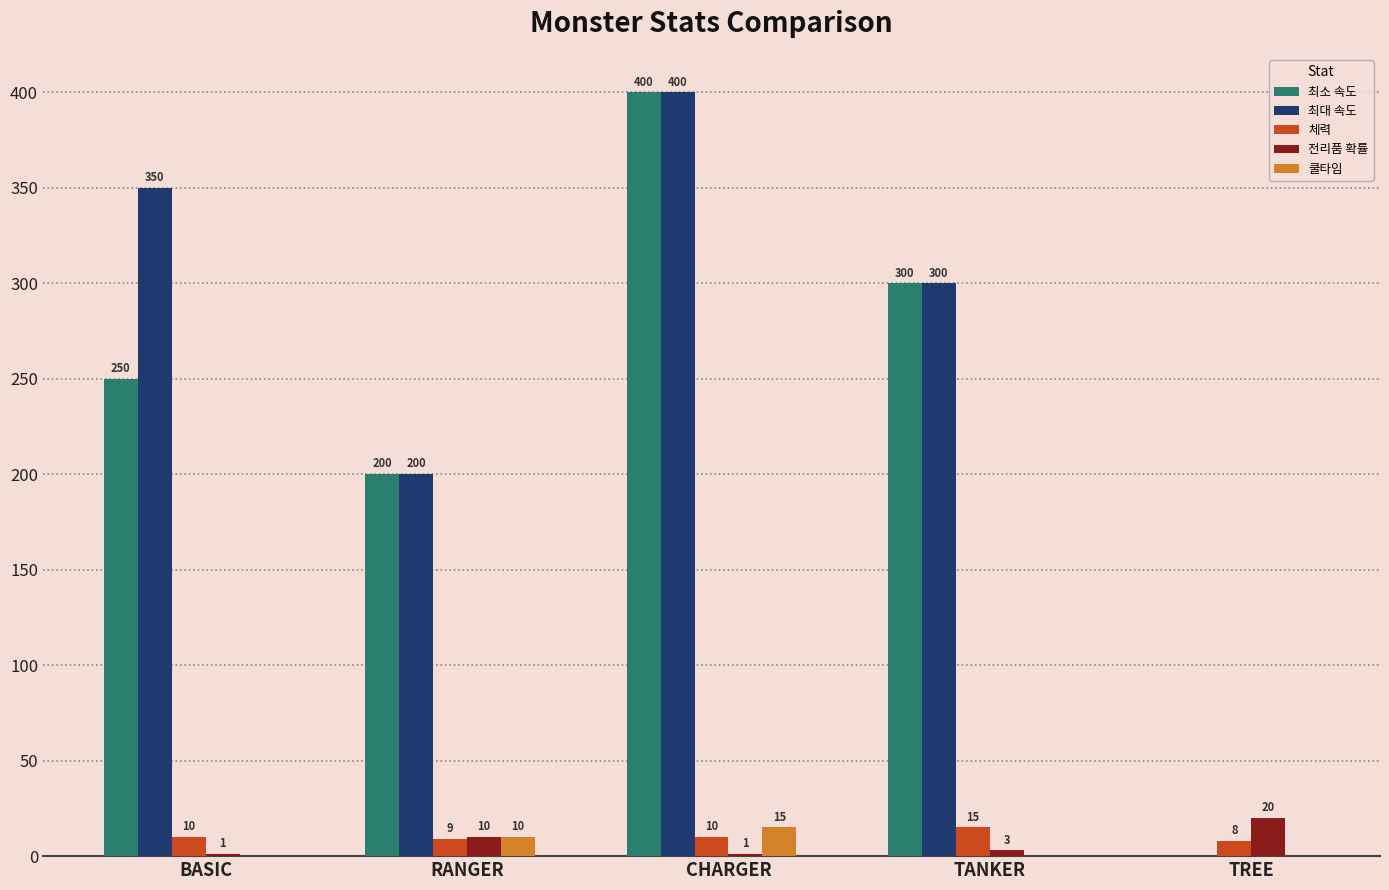

Is it true that 체력 equals 15 at TANKER?

True